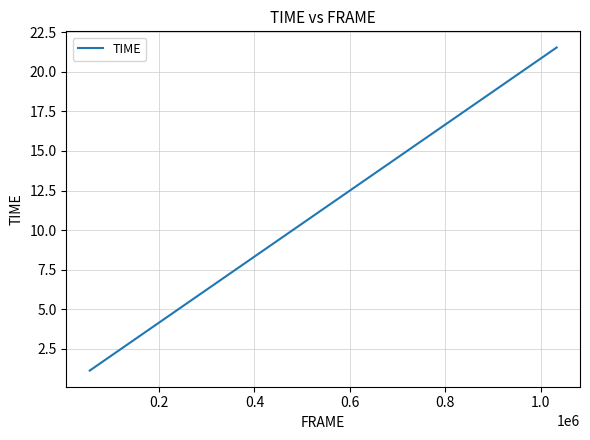

What is the smallest value displayed?

1.1